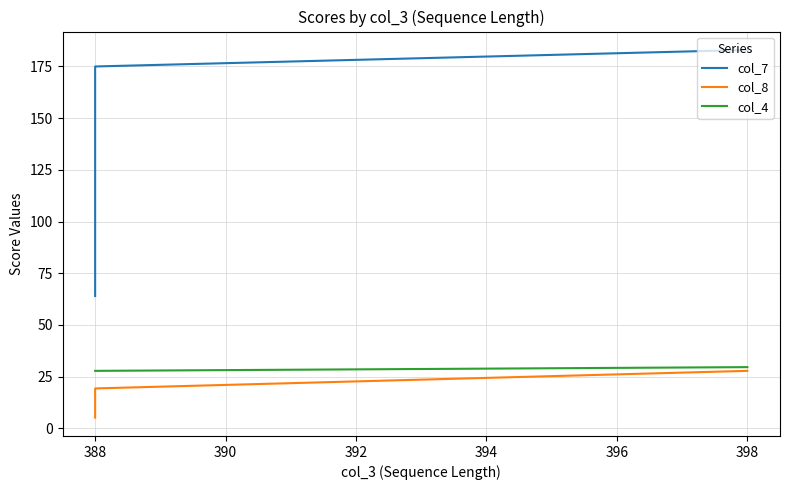

What is the sum of all col_4 values?

85.2